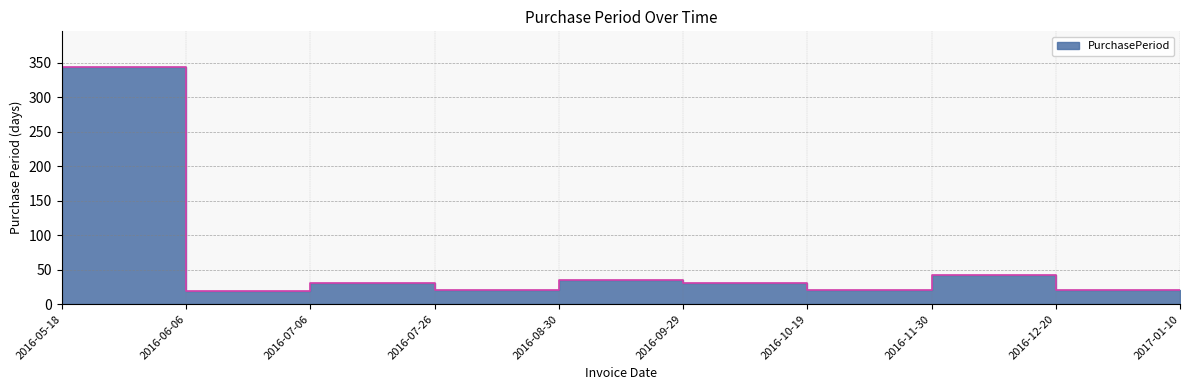

True or false: the data shows 20 at 2016-10-19.

True